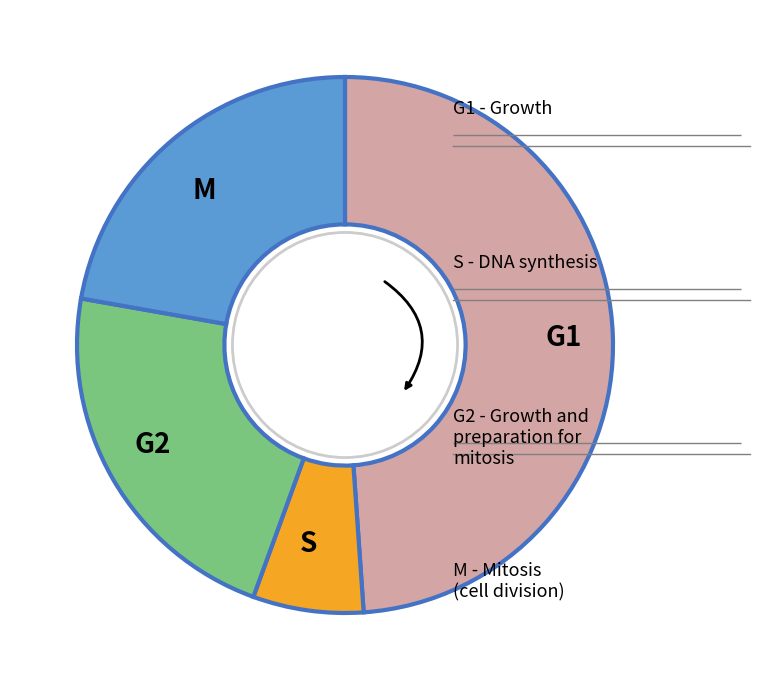

True or false: G2 accounts for 22% of the total.

True